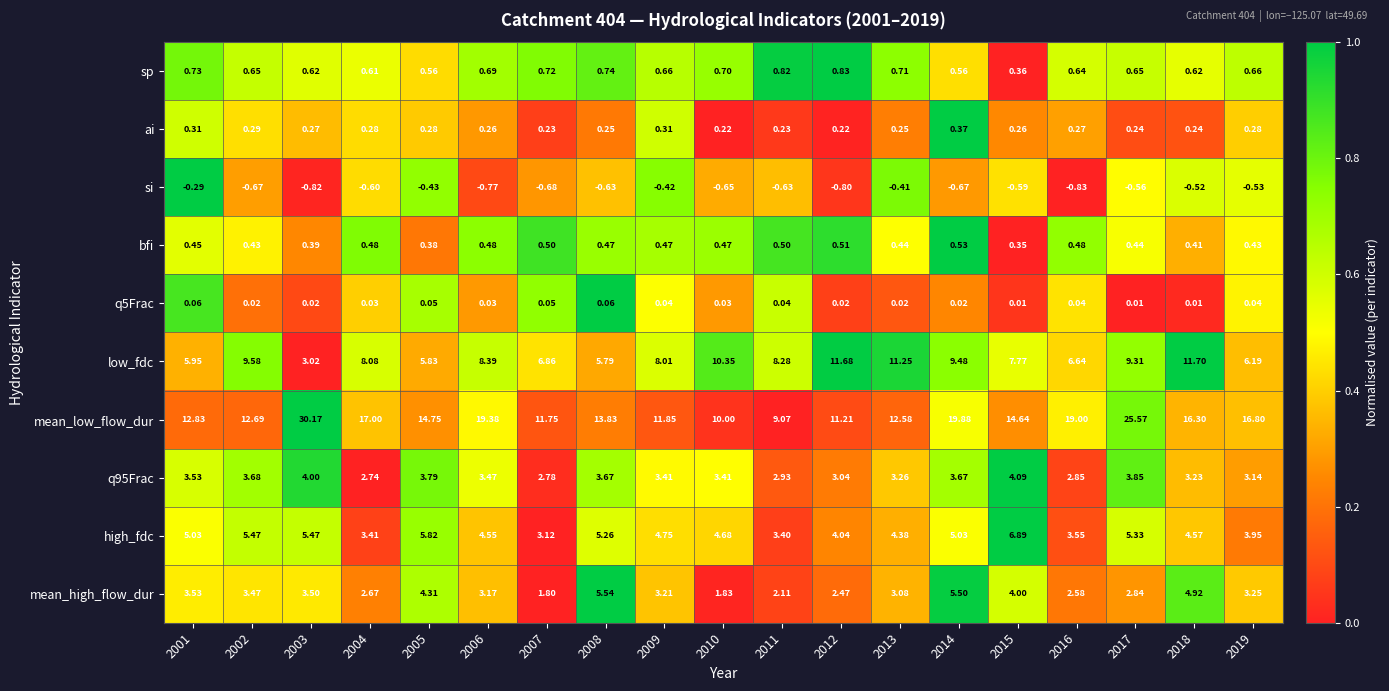

Which series has the largest total across all categories?

mean_low_flow_dur